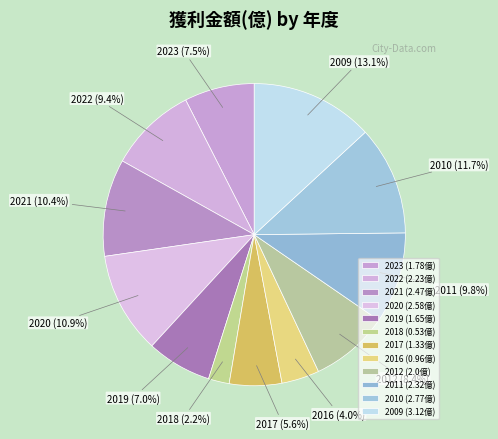

Combined, do 2009 and 2023 account for over 50%?

No